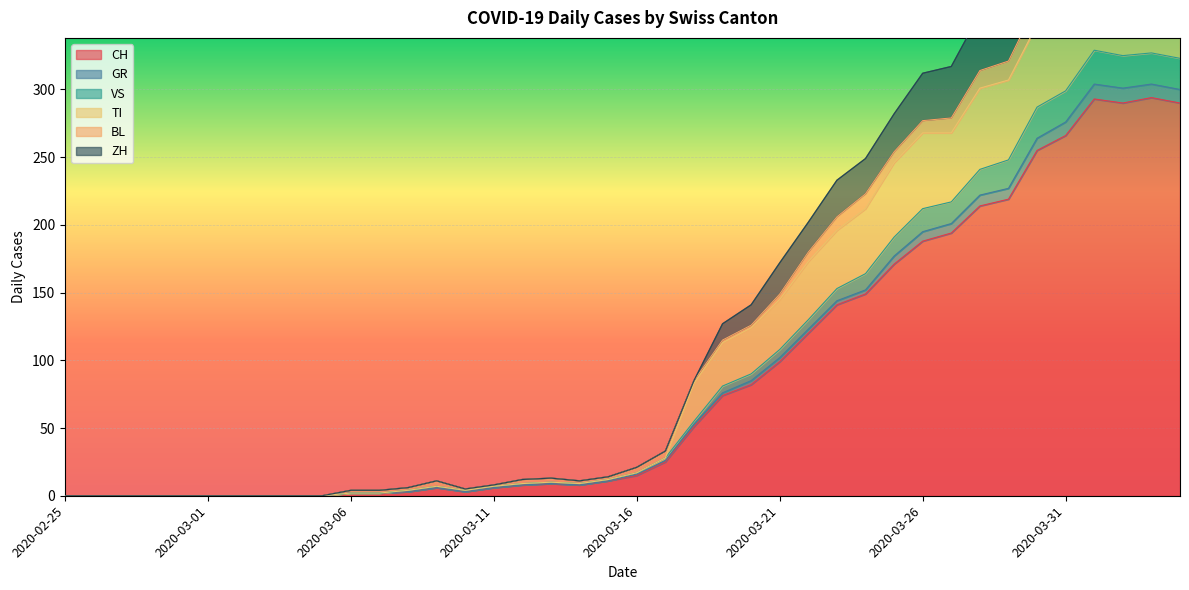

True or false: CH has a value of 0 at 2020-02-25.

True